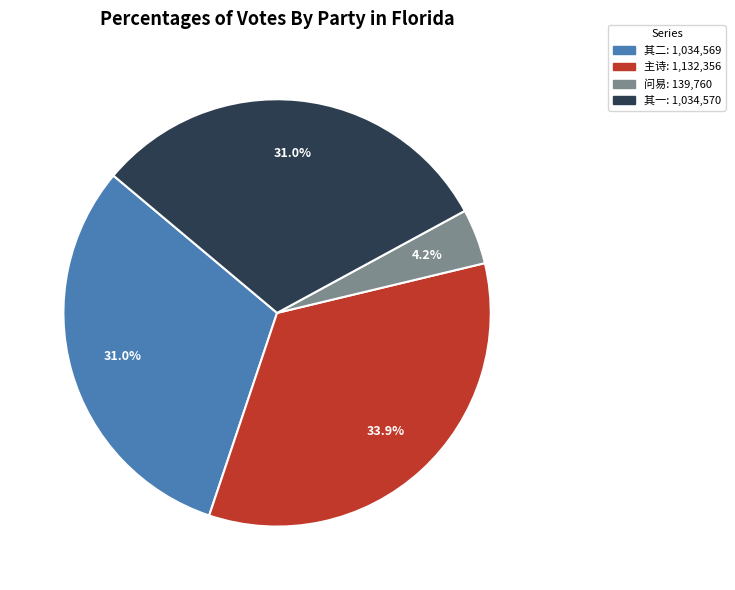

Does any single category account for the majority?

No